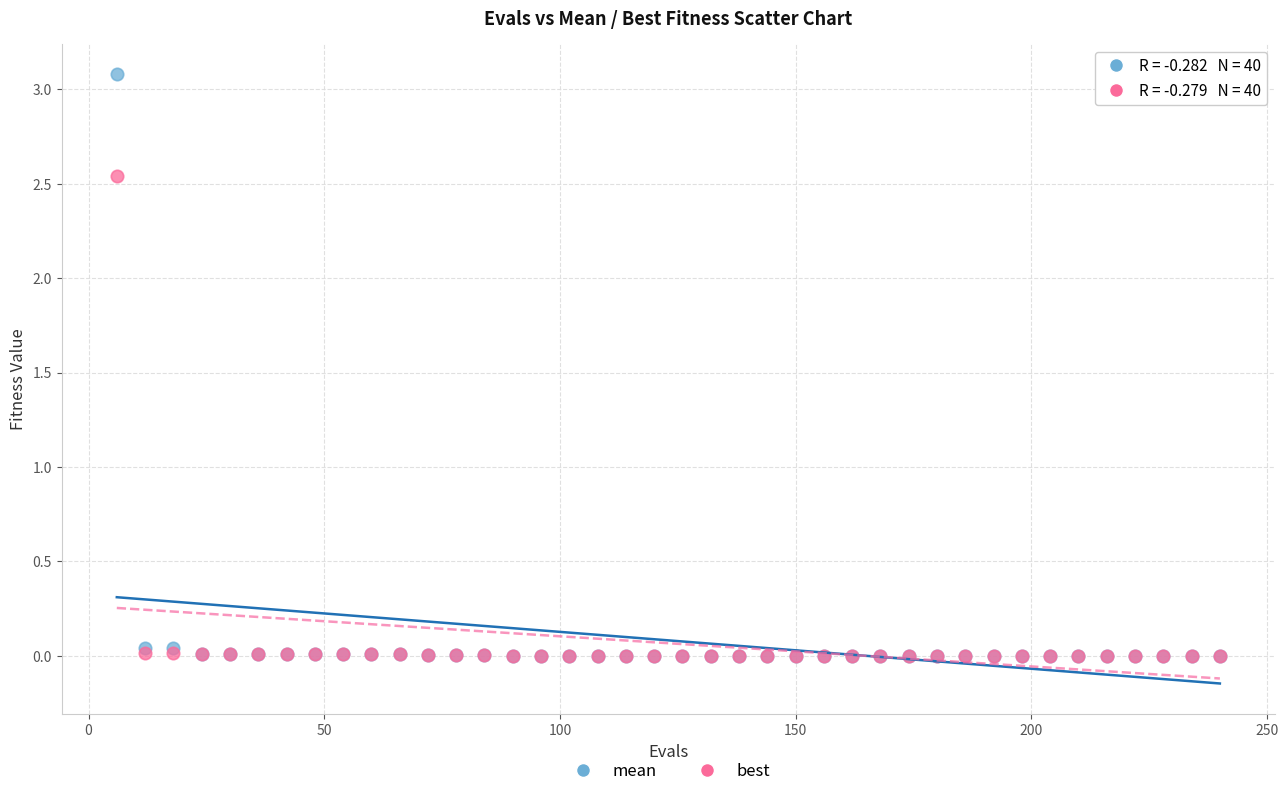

What are all the series names shown in the legend?

mean, best